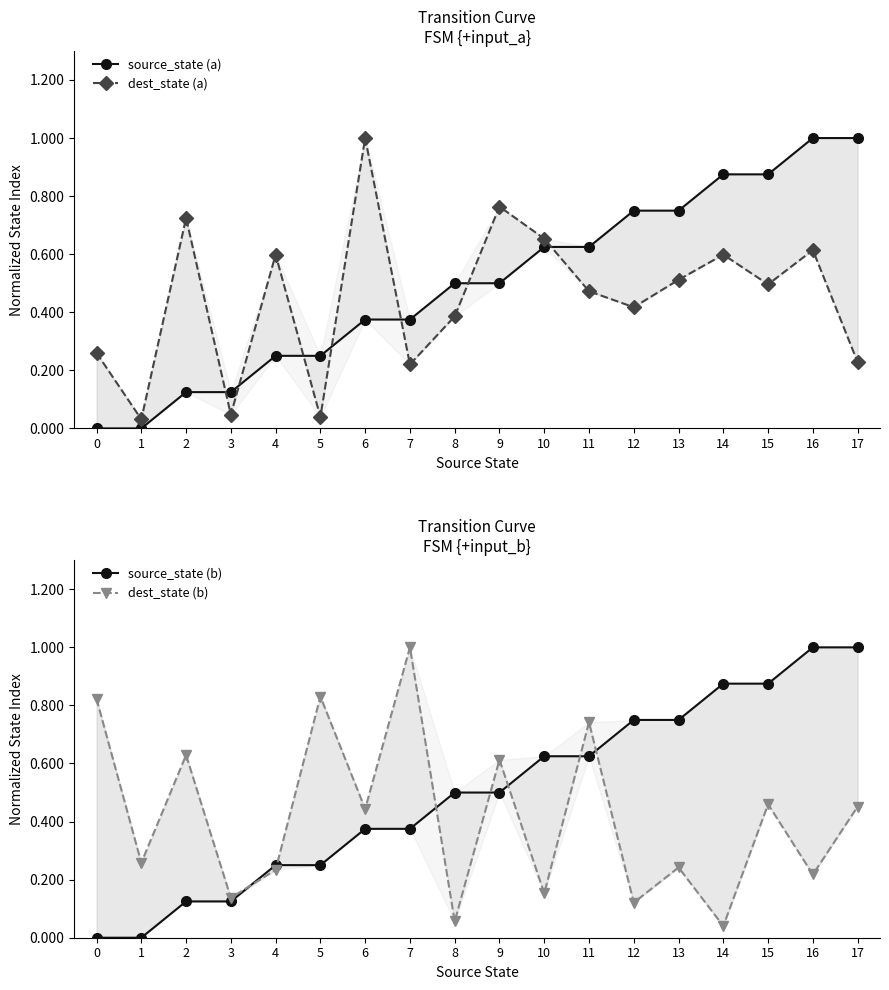

Count the number of data series in this chart.

4